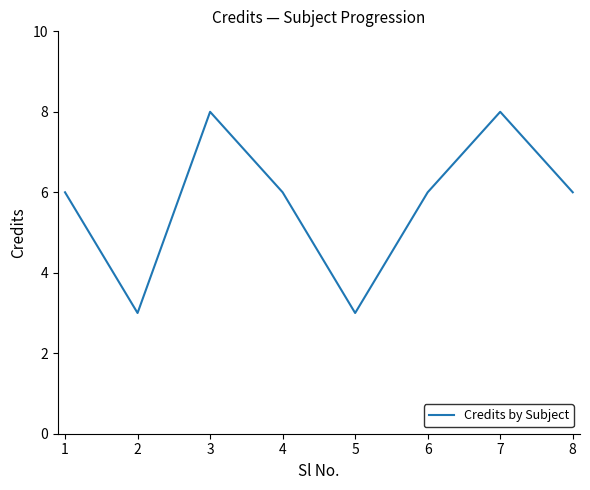

Count the number of data series in this chart.

1